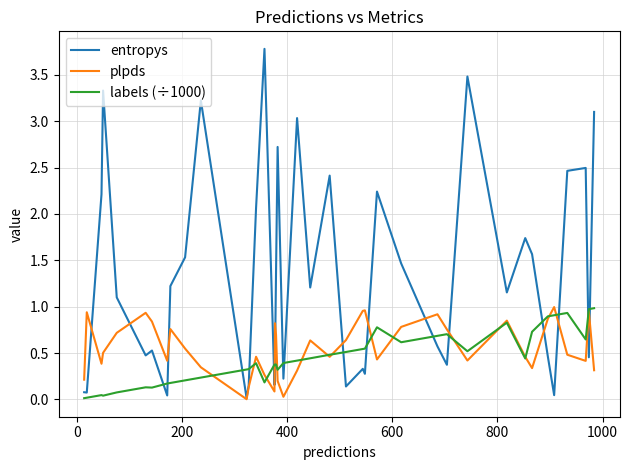

Which series has the largest range (max minus min)?

entropys